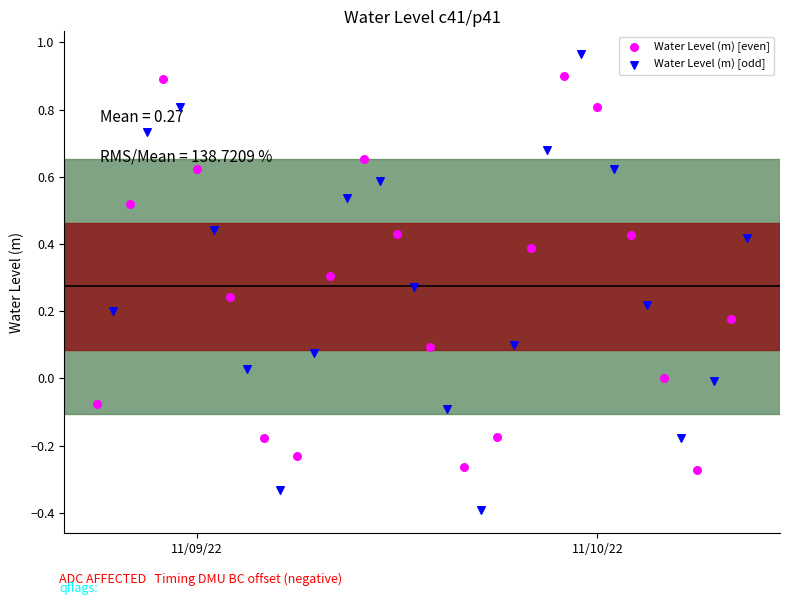

Which series reaches the maximum Y coordinate?

Water Level (m) [odd]